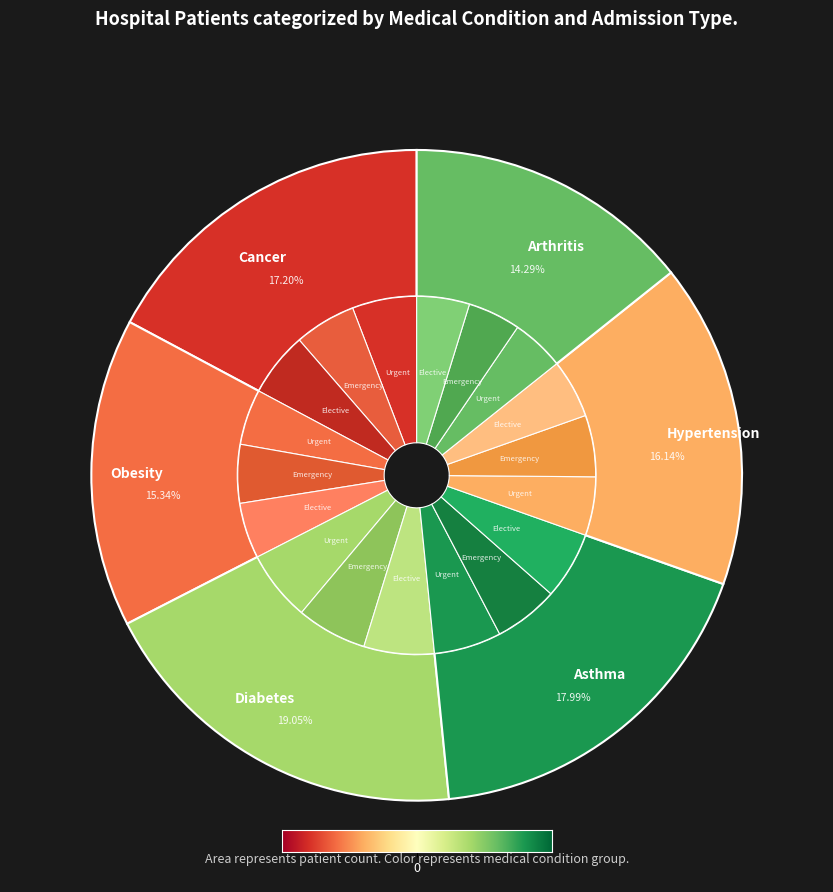

What is the total percentage of Asthma and Diabetes?

37.0%